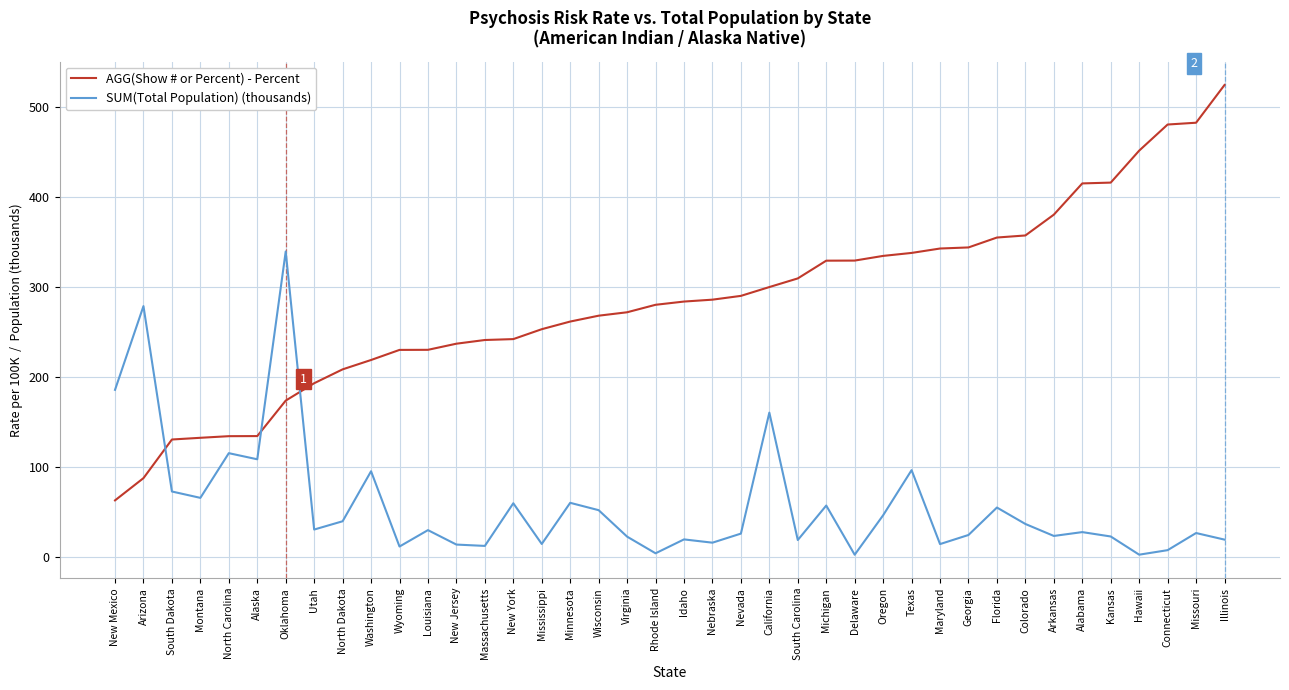

Which series has the largest total across all categories?

AGG(Show # or Percent) - Percent